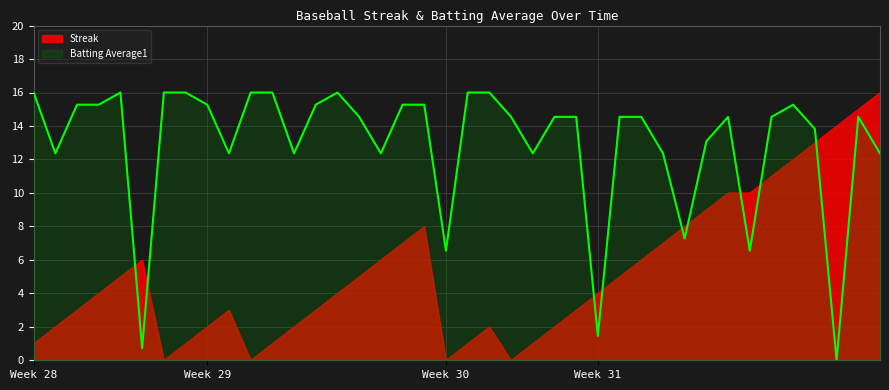

How many data points does each series have?

40